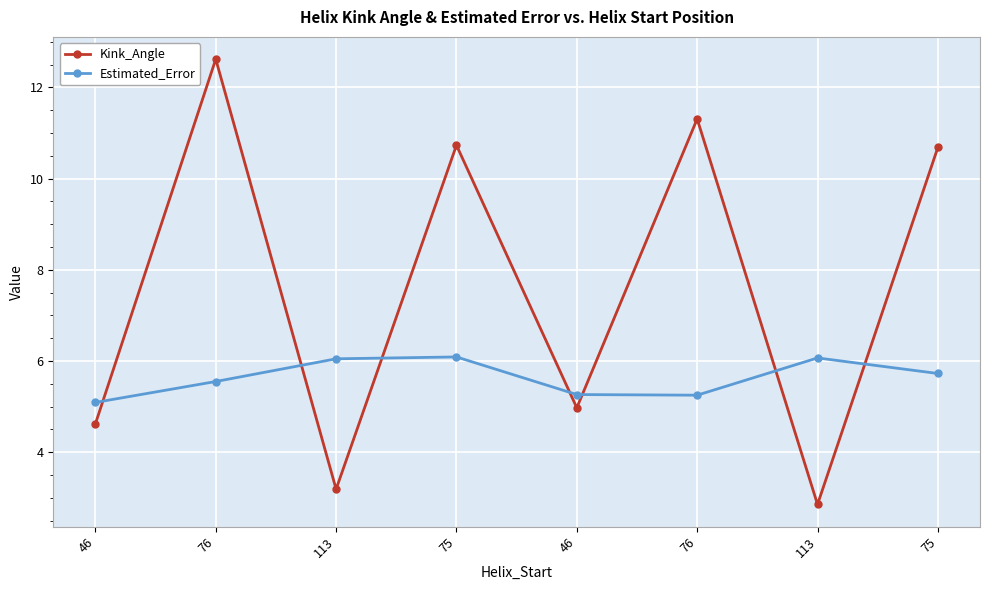

At how many categories does at least one series exceed 6?

6